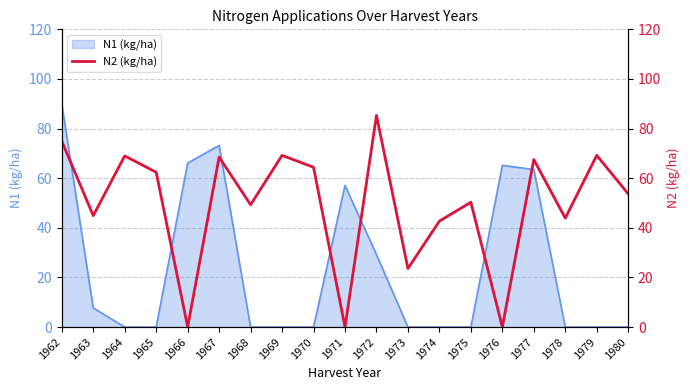

List the labels in order of value, smallest first.

1966, 1971, 1976, 1973, 1974, 1978, 1963, 1968, 1975, 1980, 1965, 1970, 1977, 1967, 1964, 1969, 1979, 1962, 1972